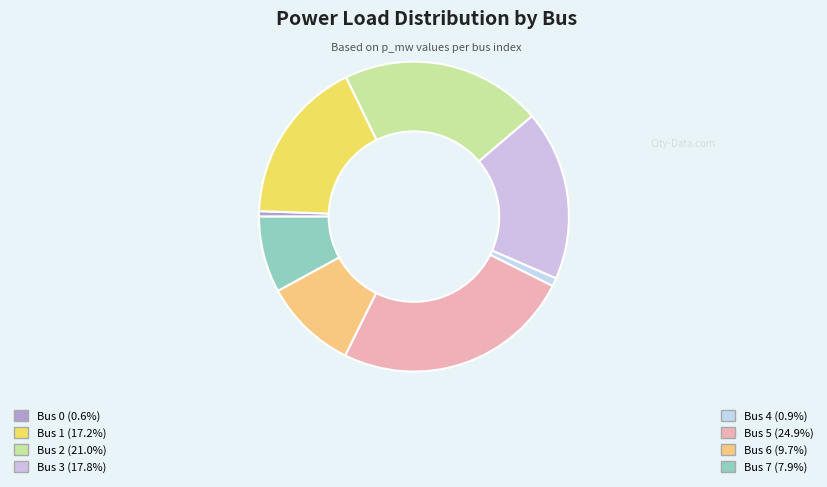

How many segments does this pie chart have?

8